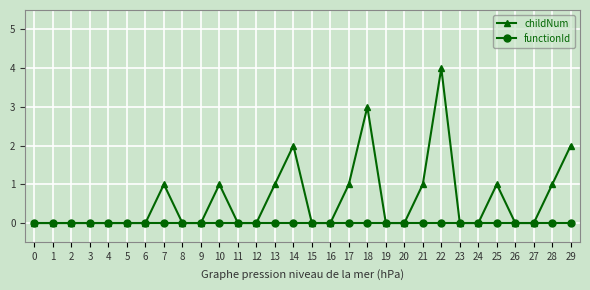

List the series in order of their peak value, highest first.

childNum, functionId